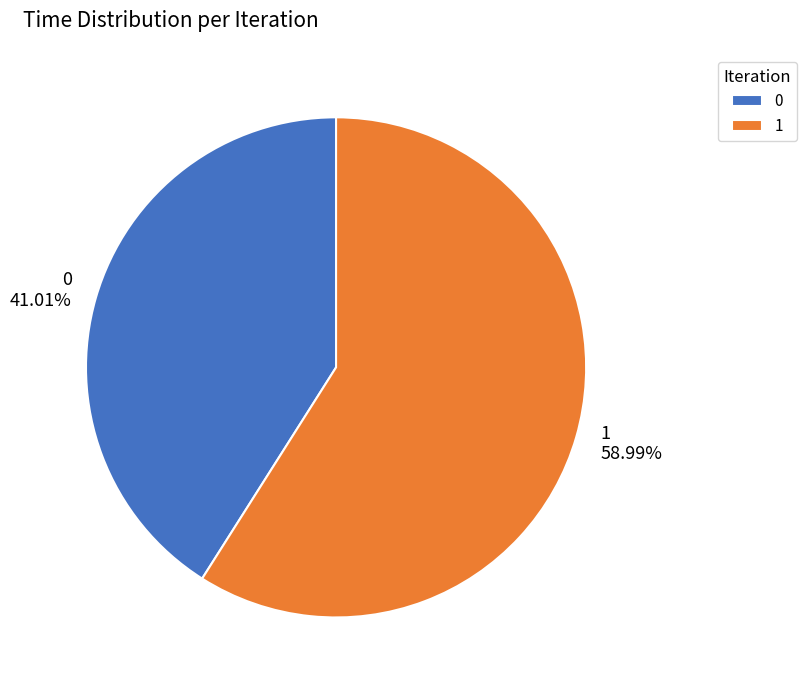

To the nearest percent, what is the difference between the largest and smallest slice percentages?

18%